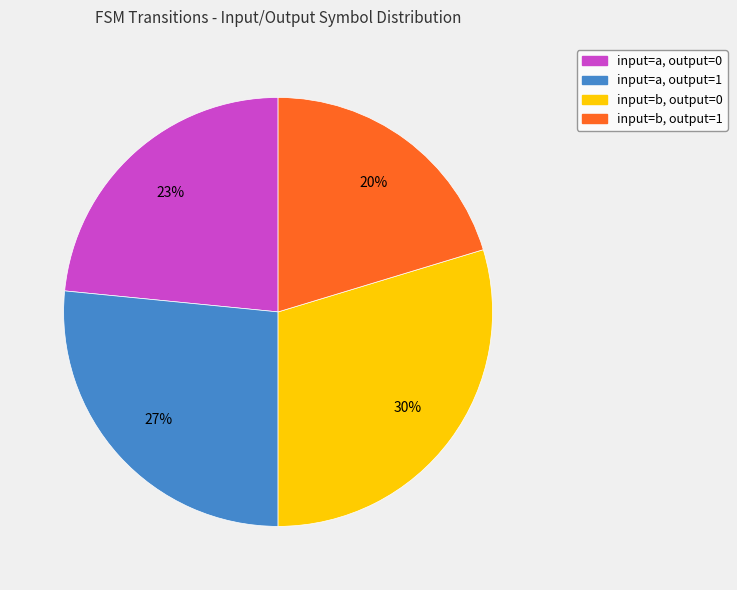

Which has a higher value, input=a, output=1 or input=b, output=1?

input=a, output=1